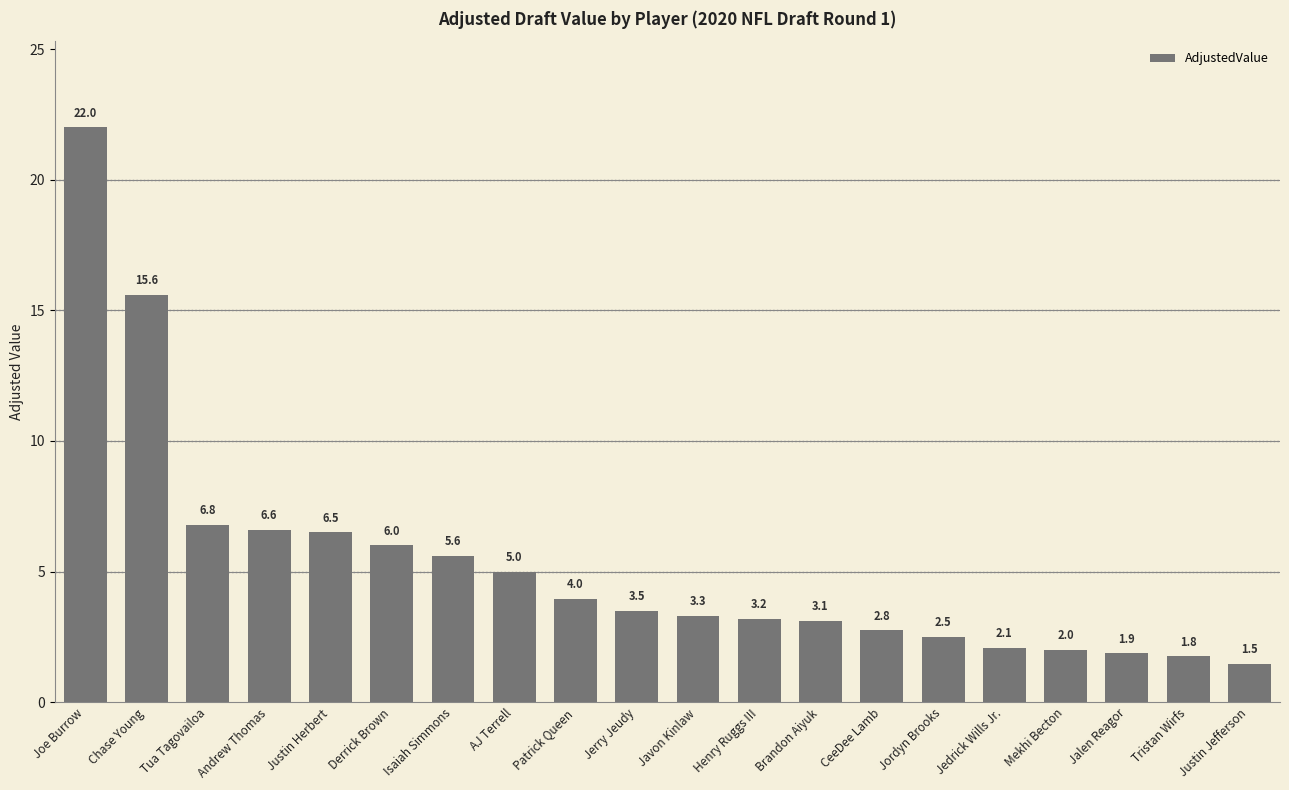

List the labels in order of value, smallest first.

Justin Jefferson, Tristan Wirfs, Jalen Reagor, Mekhi Becton, Jedrick Wills Jr., Jordyn Brooks, CeeDee Lamb, Brandon Aiyuk, Henry Ruggs III, Javon Kinlaw, Jerry Jeudy, Patrick Queen, AJ Terrell, Isaiah Simmons, Derrick Brown, Justin Herbert, Andrew Thomas, Tua Tagovailoa, Chase Young, Joe Burrow